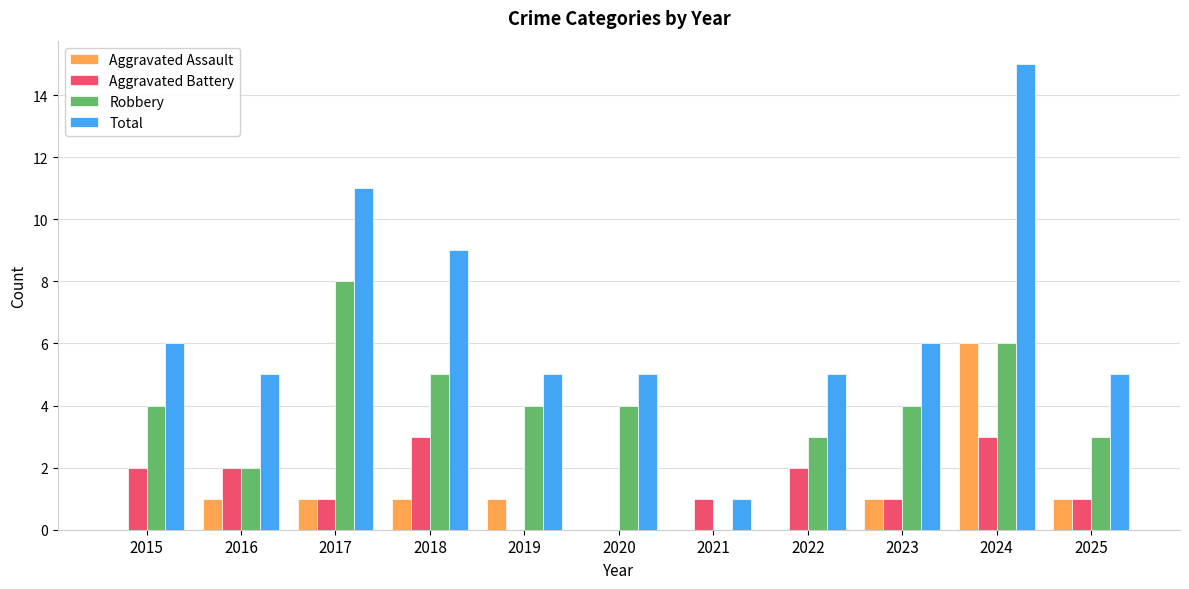

What is the total value across all series at 2019?

10